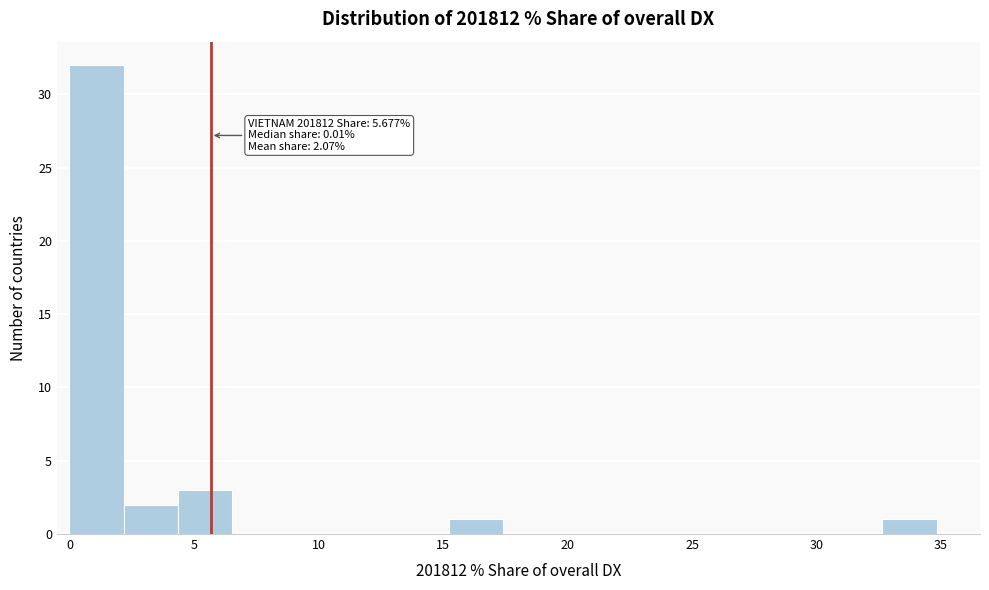

Over which range of the x-axis is the bar tallest?

0.0 to 2.0